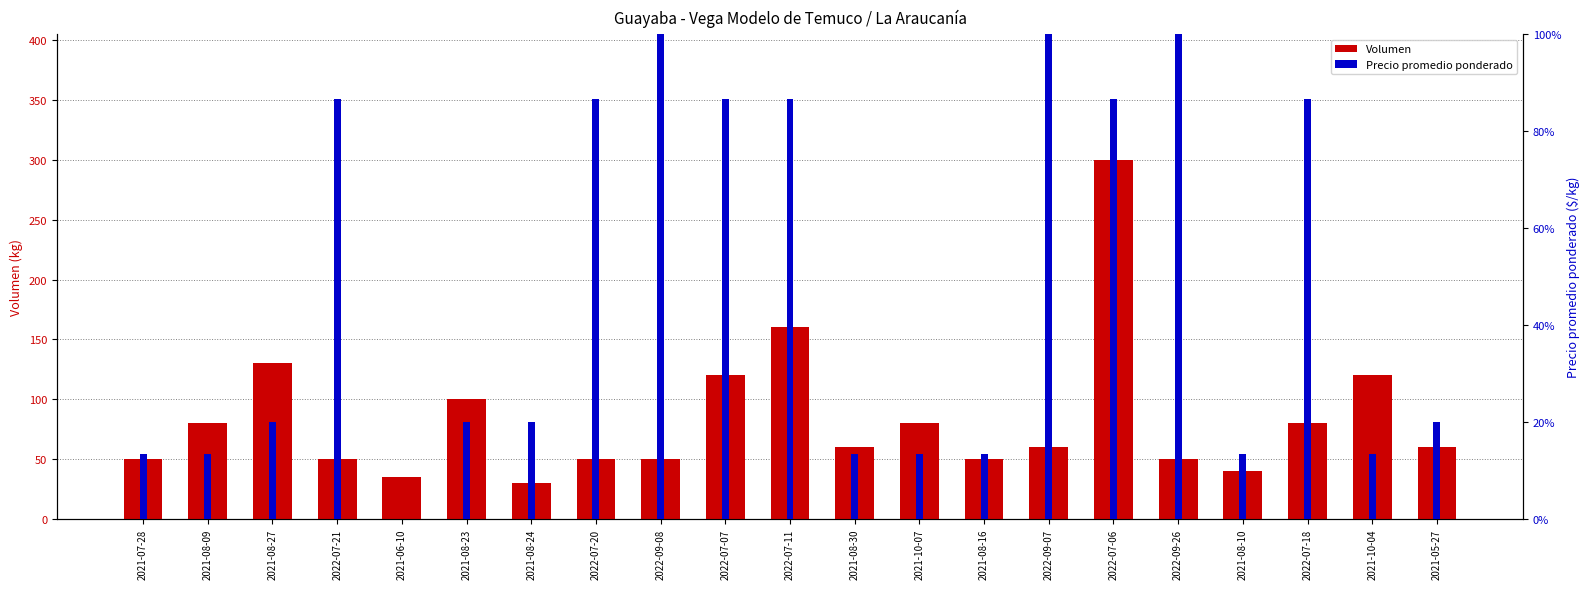

How many data points does each series have?

21